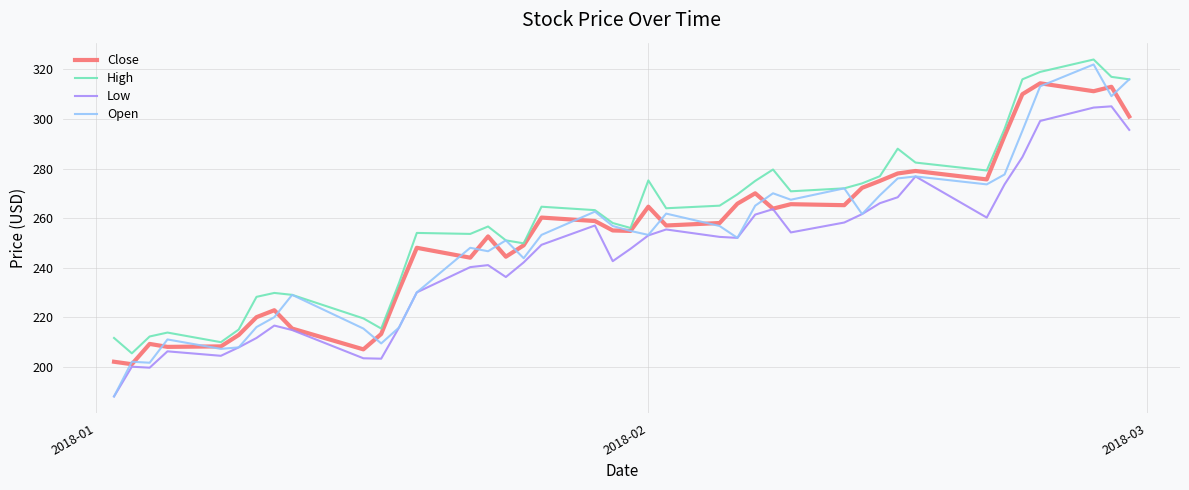

Which series has the largest range (max minus min)?

Open